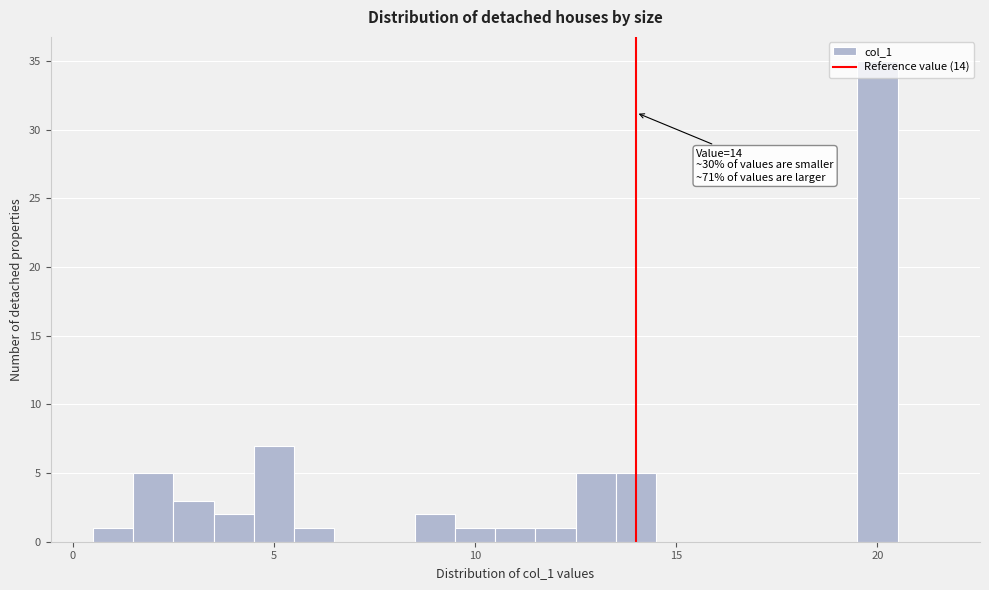

Around what value on the x-axis is the tallest bar? Give the approximate position of its centre, as read against the axis.

20.0